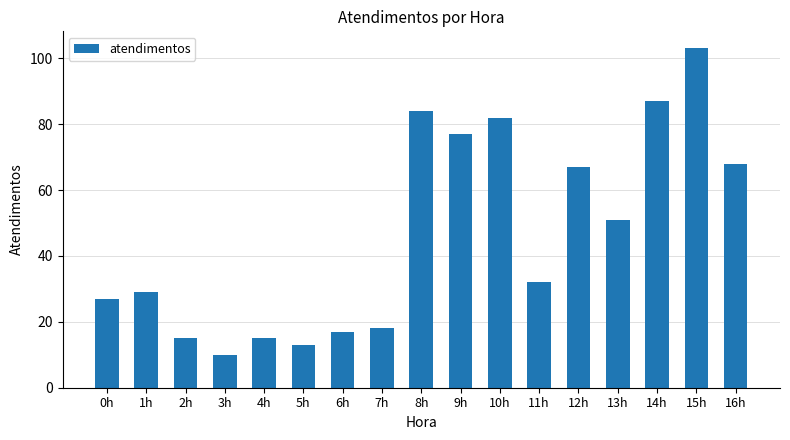

At which label does the data first exceed 32?

8h